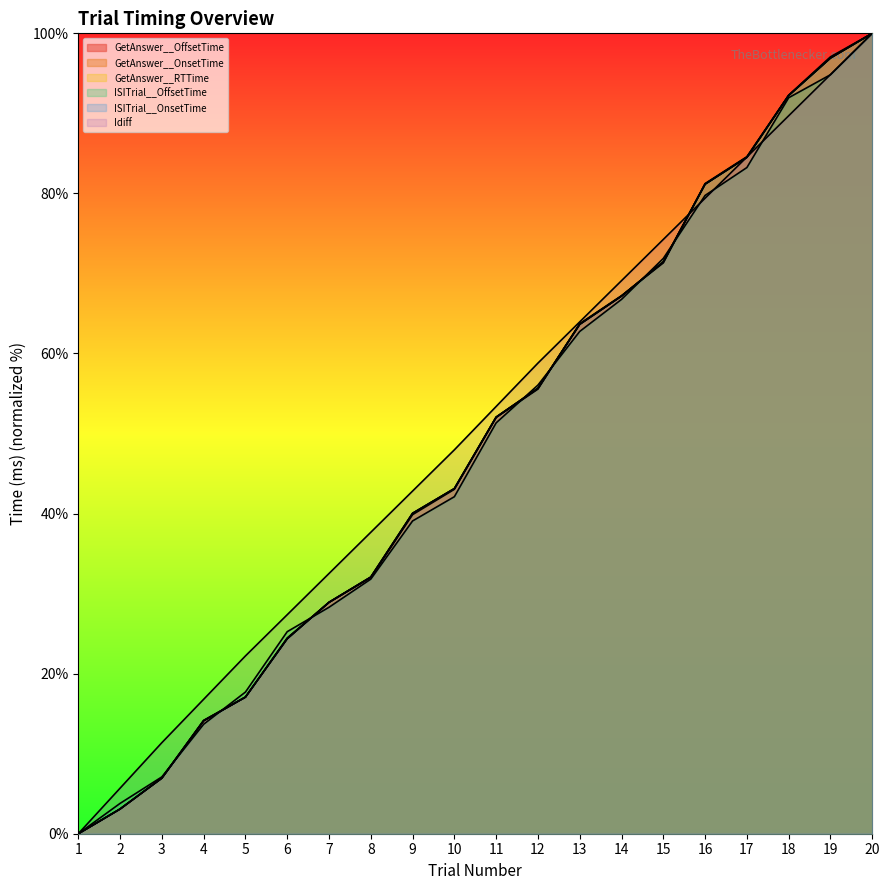

Rank the categories by GetAnswer__RTTime value from highest to lowest.

20, 19, 18, 17, 16, 15, 14, 13, 12, 11, 10, 9, 8, 7, 6, 5, 4, 3, 2, 1